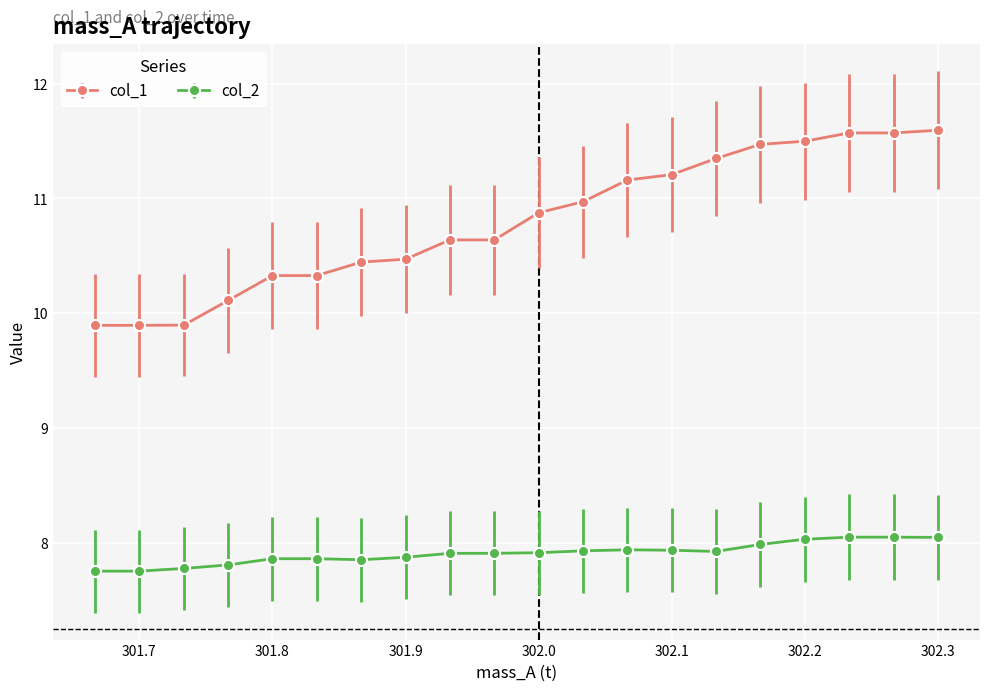

How many values in the col_1 series are below 10?

3